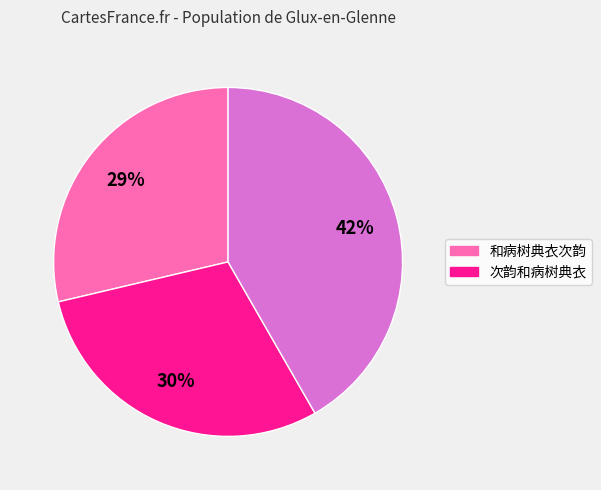

Does any single category account for the majority?

No